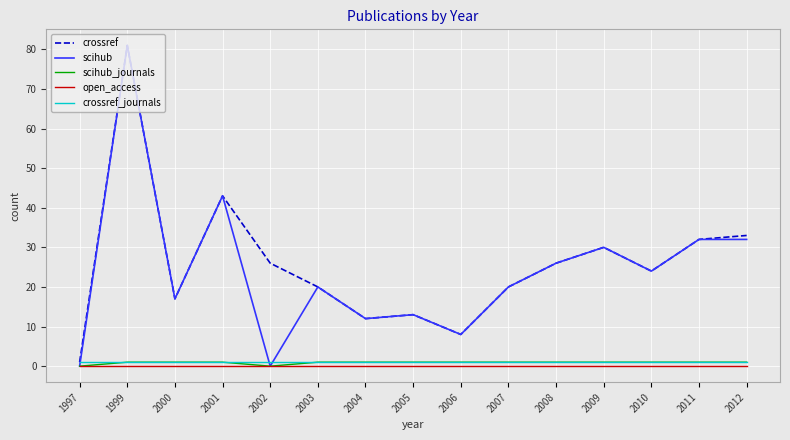

True or false: open_access and crossref_journals cross at least once.

False